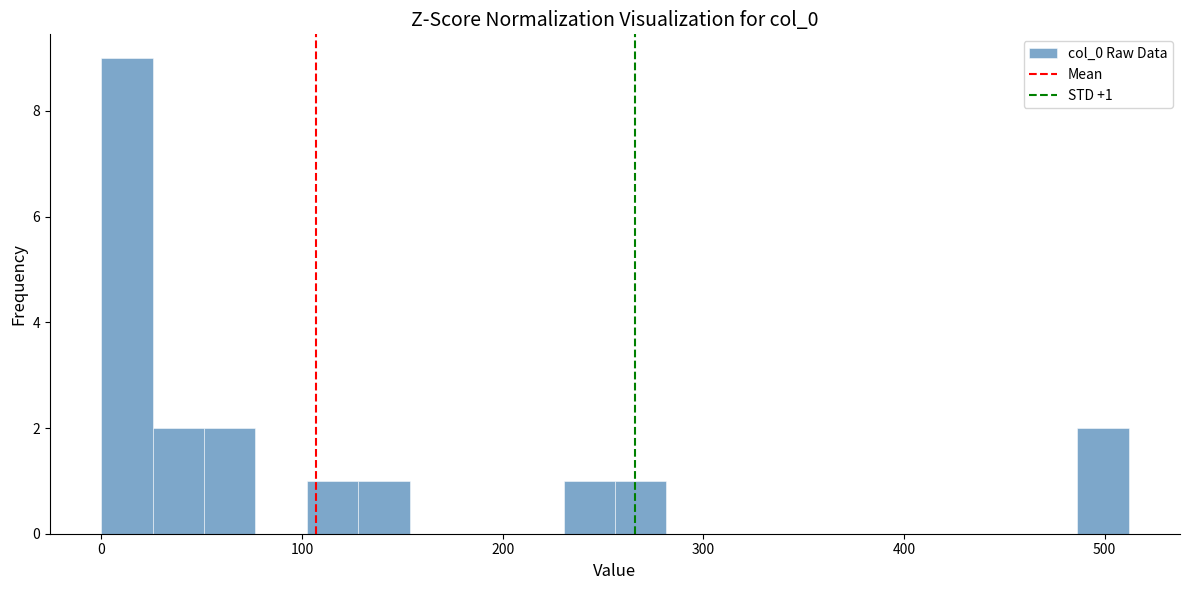

Around what value on the x-axis is the tallest bar? Give the approximate position of its centre, as read against the axis.

10